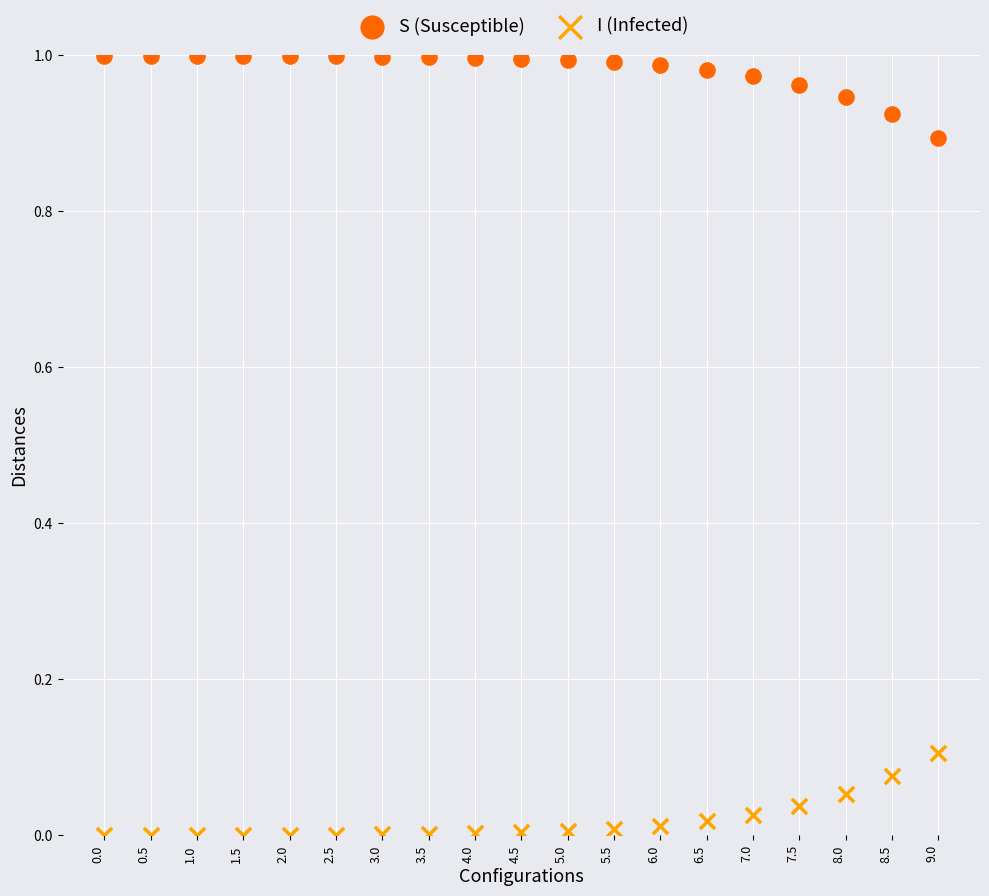

Which series reaches the minimum Y coordinate?

I (Infected)